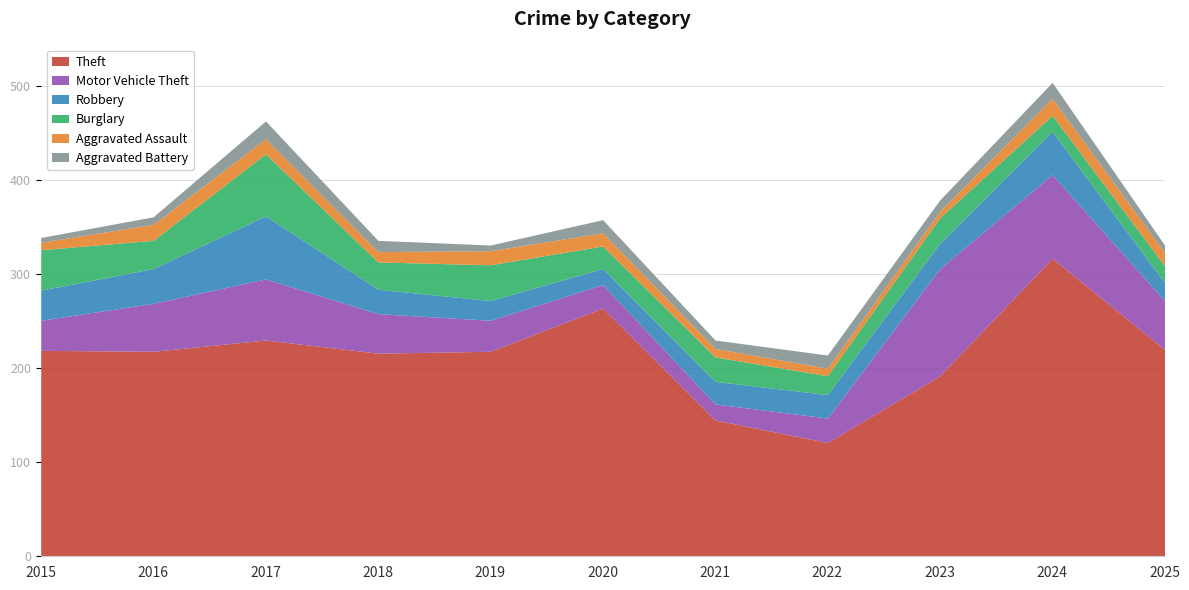

True or false: Aggravated Battery has more than 1 points higher than both neighbors.

True